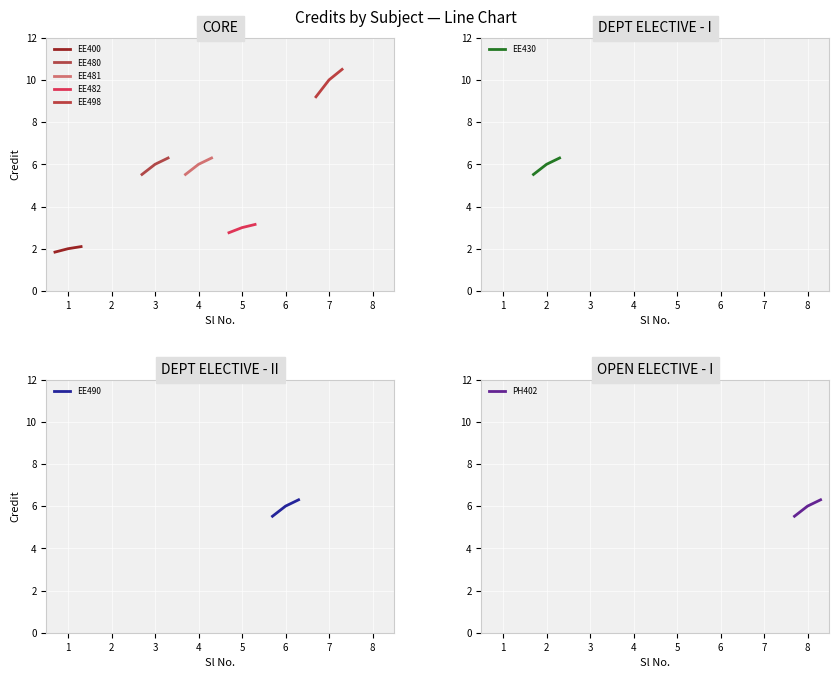

What is the maximum value for EE400?

2.1